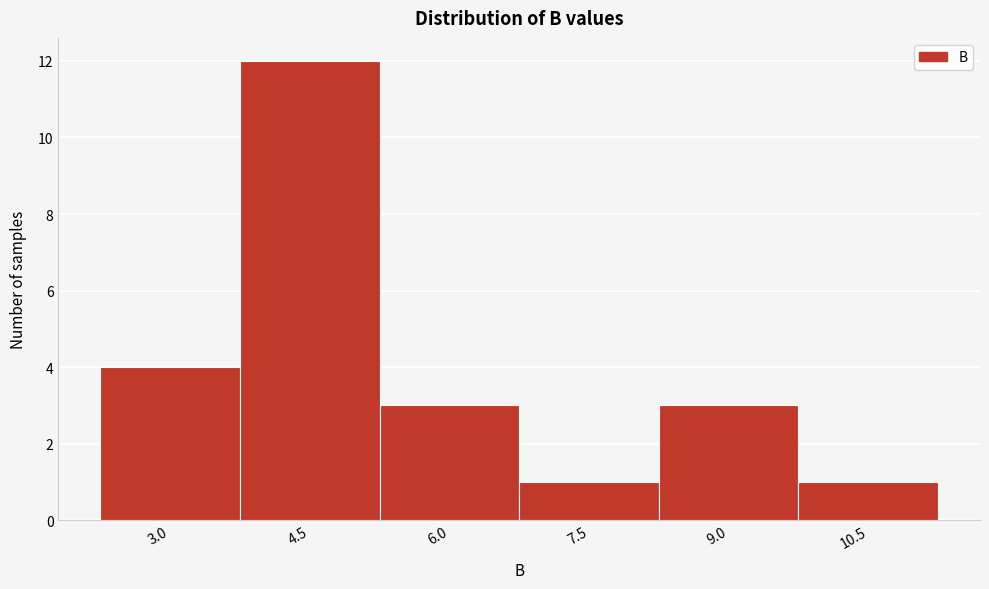

Reading left to right, transcribe all the data shown in this chart.

3.0=4	4.5=12	6.0=3	7.5=1	9.0=3	10.5=1